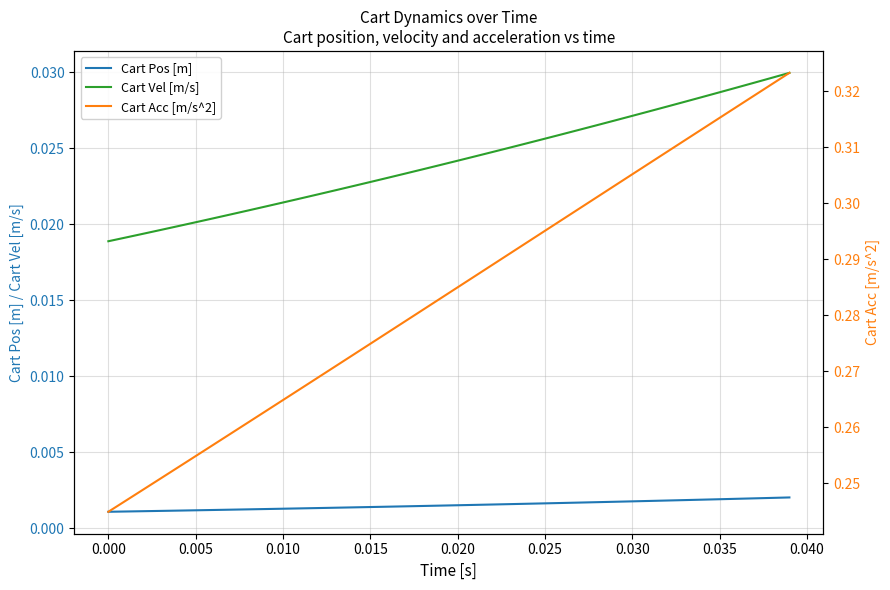

True or false: Cart Pos [m] and Cart Vel [m/s] intersect in this chart.

False